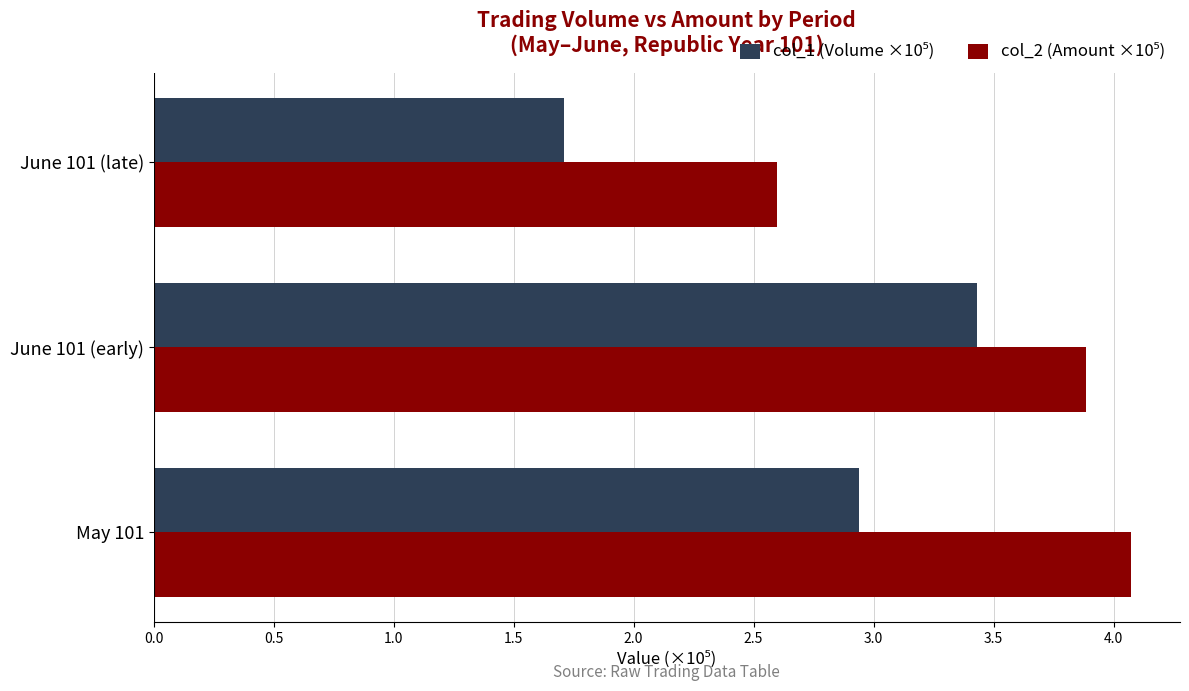

At which category is the sum across all series the highest?

June 101 (early)